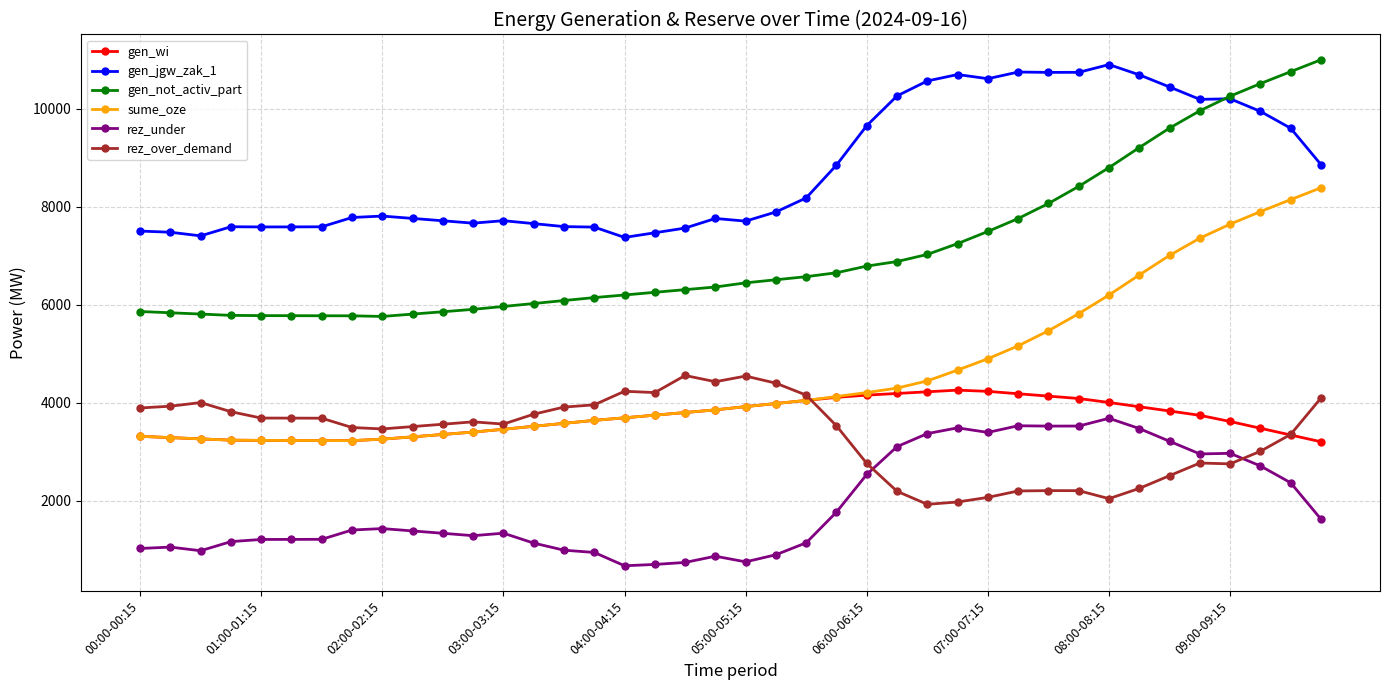

True or false: gen_jgw_zak_1 and rez_under cross at least once.

False